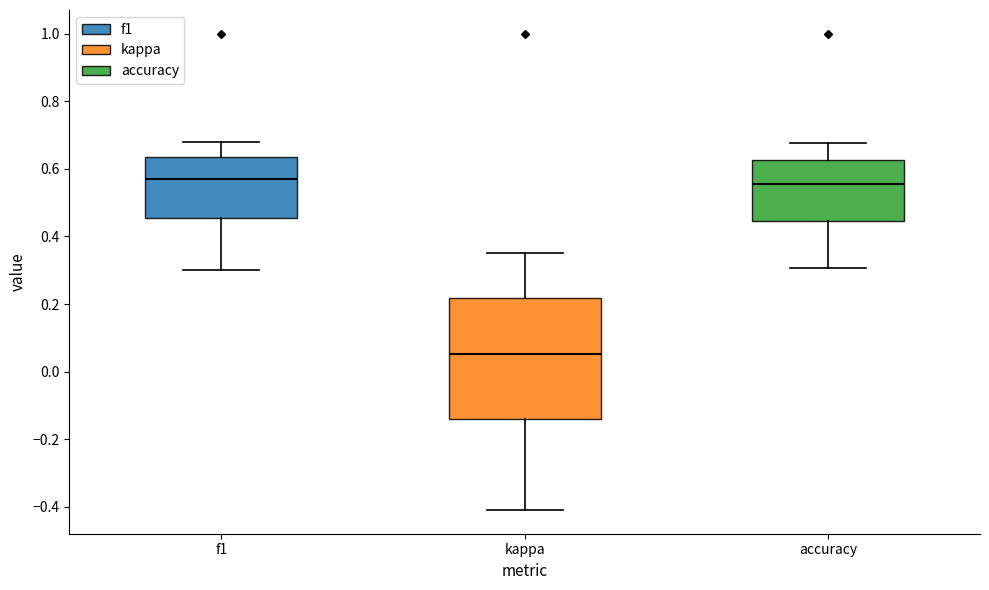

Comparing the boxes themselves (not the whiskers), which one is the tallest?

kappa